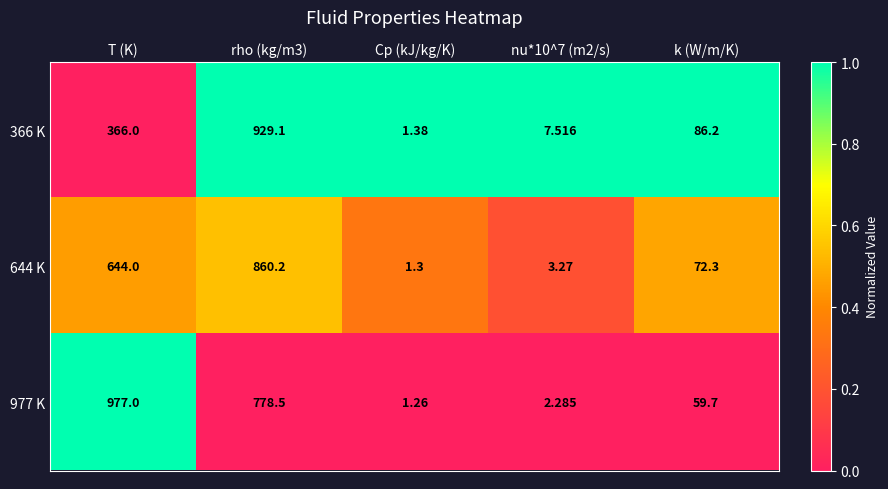

Rank the series by their maximum value, from lowest to highest.

644 K, 366 K, 977 K